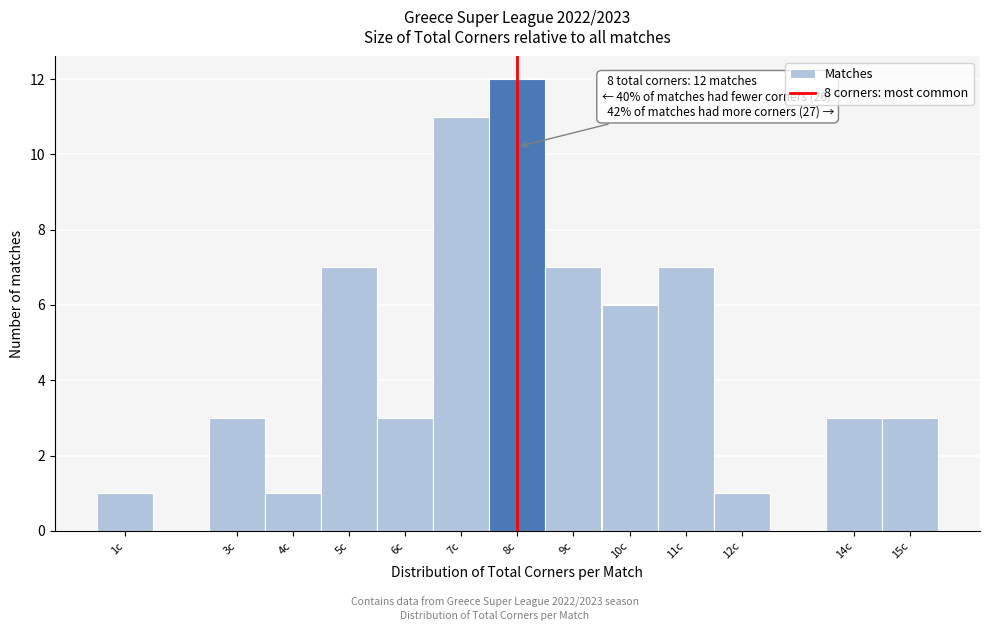

Over which range of the x-axis is the bar tallest?

7.5 to 8.5